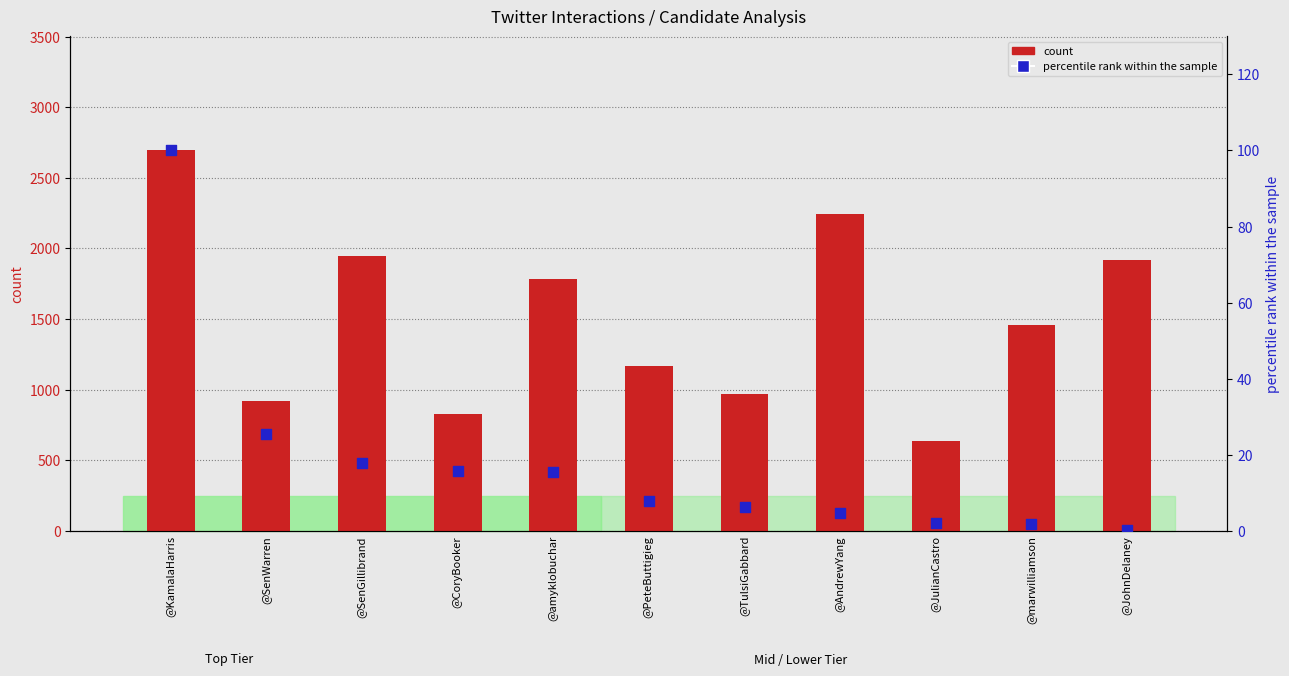

At which category is the sum across all series the highest?

@KamalaHarris